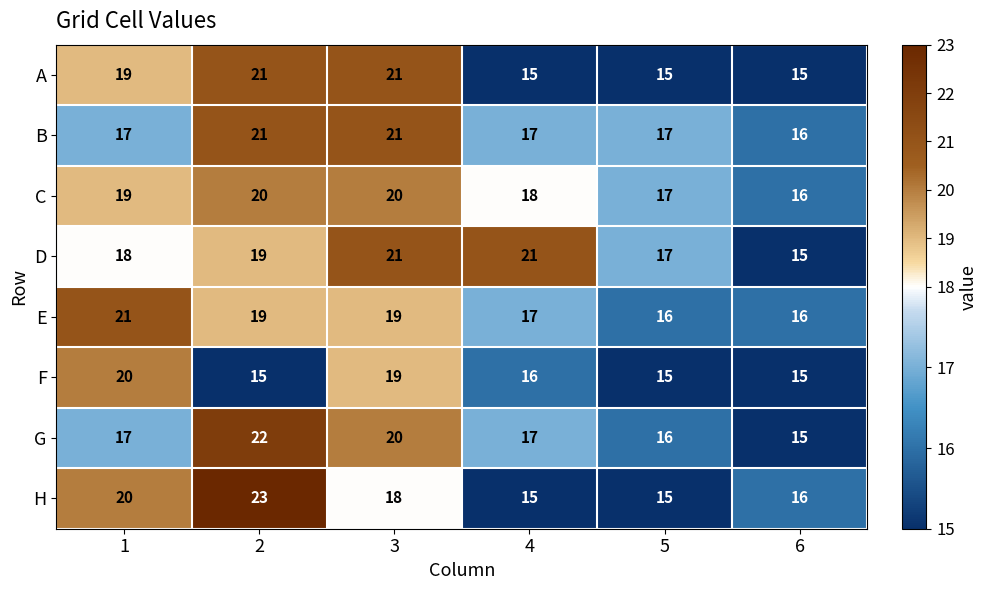

What is the total value across all series at 5?

128